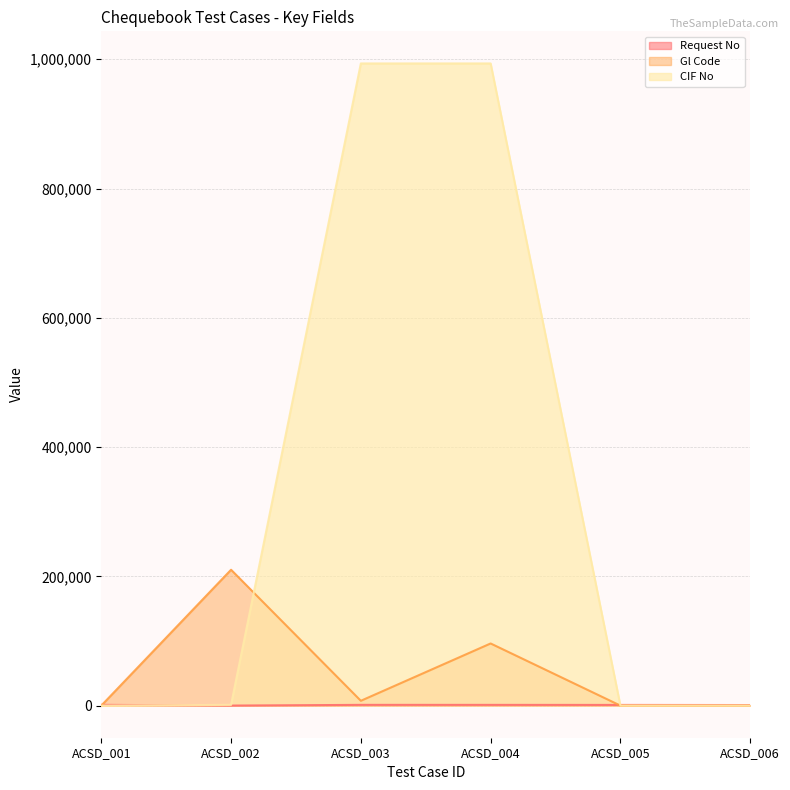

Reading left to right, what are all the values shown in this chart?

Request No: 1177	34	1153	1138	1055	868
Gl Code: 0	210210	7452	96145	0	0
CIF No: 0	1158	993564	993579	0	0